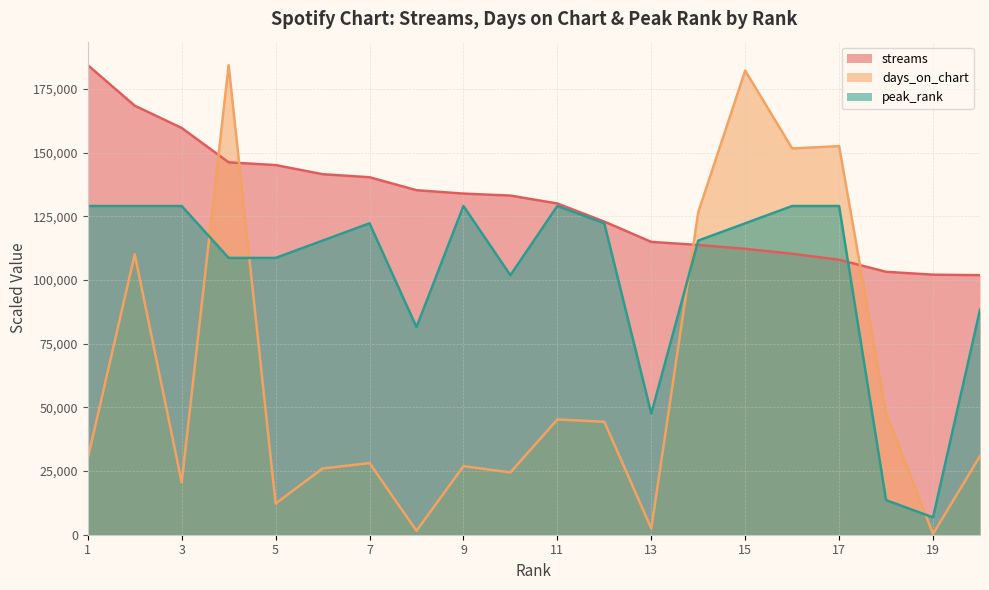

What is the value of the days_on_chart point at the 20th from the left?

30872.5